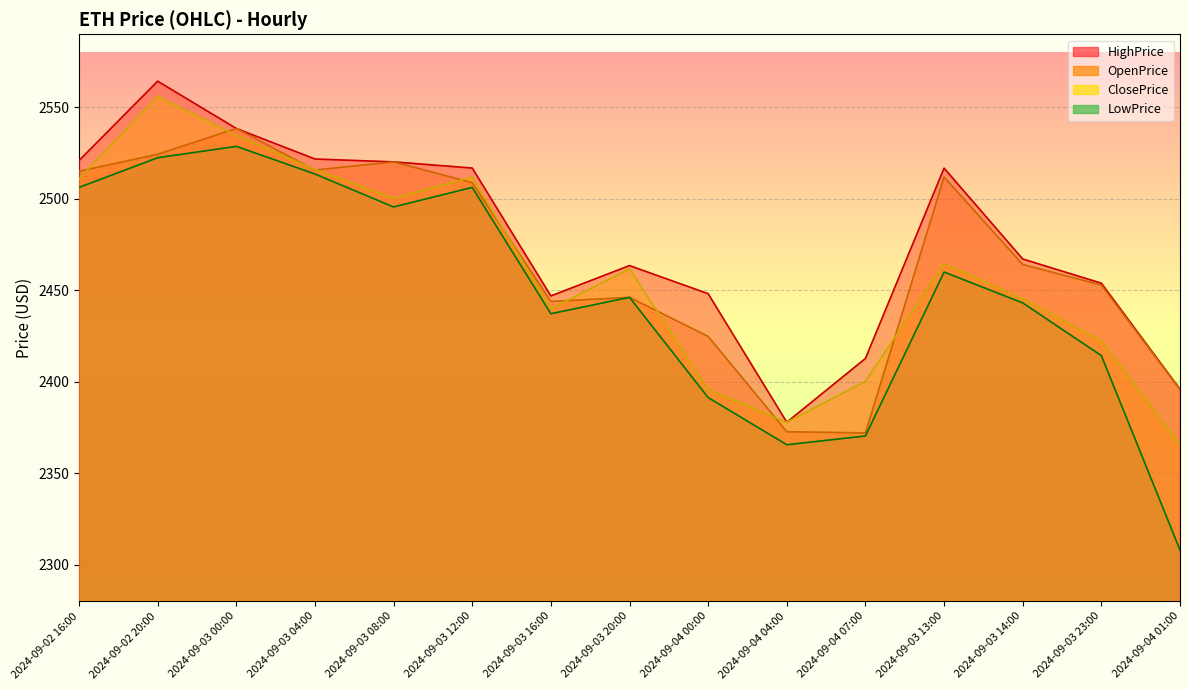

Rank the series by their maximum value, from highest to lowest.

HighPrice, ClosePrice, OpenPrice, LowPrice